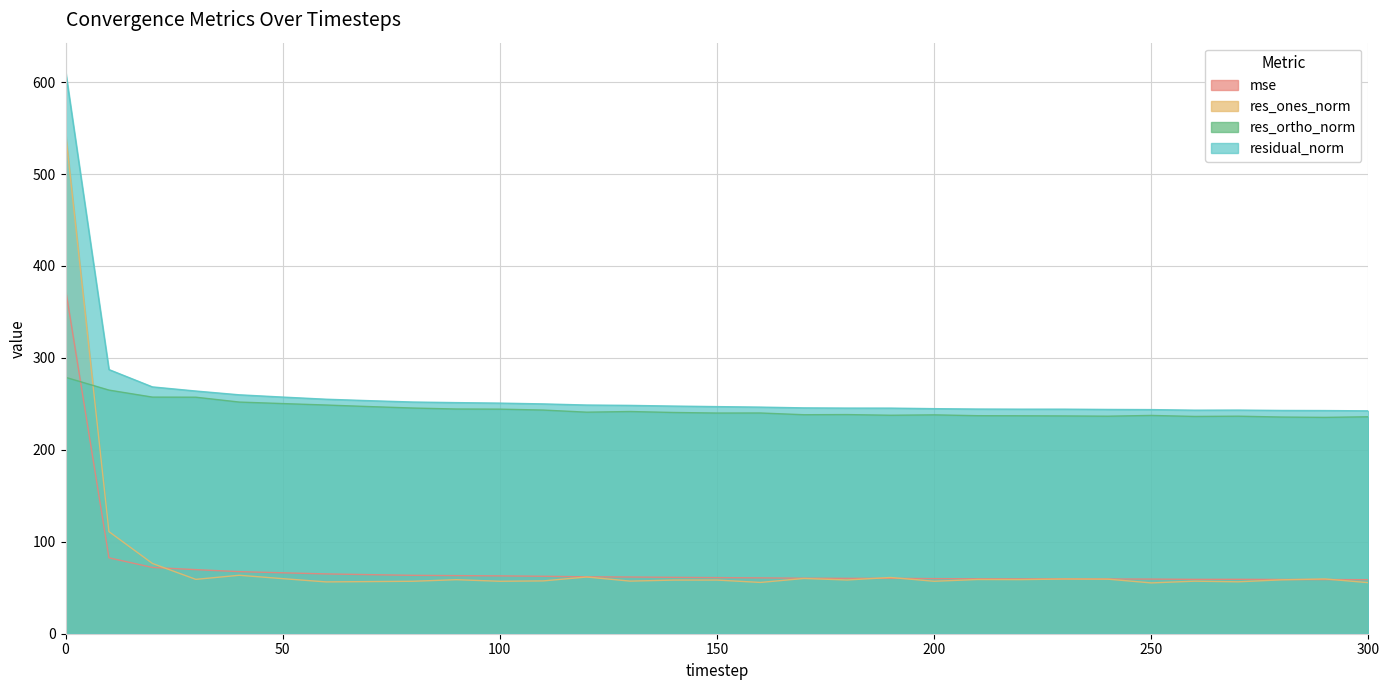

Reading right to left, transcribe all the data shown in this chart.

mse: 300=58.8	290=58.9	280=59.0	270=59.2	260=59.1	250=59.4	240=59.5	230=59.7	220=59.7	210=59.7	200=59.9	190=60.2	180=60.2	170=60.4	160=60.8	150=61.0	140=61.3	130=61.7	120=61.9	110=62.5	100=62.9	90=63.2	80=63.5	70=64.3	60=65.1	50=66.3	40=67.5	30=69.7	20=72.1	10=82.6	0=374.9
res_ones_norm: 300=55.5	290=59.6	280=58.6	270=56.5	260=57.2	250=55.3	240=59.4	230=59.5	220=58.9	210=59.0	200=57.1	190=61.2	180=58.5	170=60.1	160=55.8	150=58.4	140=58.3	130=57.2	120=61.7	110=57.5	100=57.1	90=58.8	80=57.1	70=56.7	60=56.4	50=59.9	40=63.6	30=59.1	20=76.4	10=111.0	0=545.1
res_ortho_norm: 300=236.0	290=235.3	280=235.7	270=236.6	260=236.4	250=237.4	240=236.6	230=236.9	220=237.1	210=237.2	200=238.1	190=237.7	180=238.4	170=238.2	160=240.1	150=240.1	140=240.7	130=241.7	120=241.0	110=243.3	100=244.3	90=244.4	80=245.5	70=247.1	60=248.8	50=250.4	40=252.0	30=257.3	20=257.4	10=265.0	0=278.9
residual_norm: 300=242.4	290=242.8	280=242.9	270=243.3	260=243.2	250=243.8	240=244.0	230=244.3	220=244.3	210=244.4	200=244.8	190=245.4	180=245.4	170=245.7	160=246.5	150=247.0	140=247.6	130=248.4	120=248.8	110=250.0	100=250.9	90=251.4	80=252.0	70=253.5	60=255.1	50=257.4	40=259.9	30=264.0	20=268.5	10=287.3	0=612.3